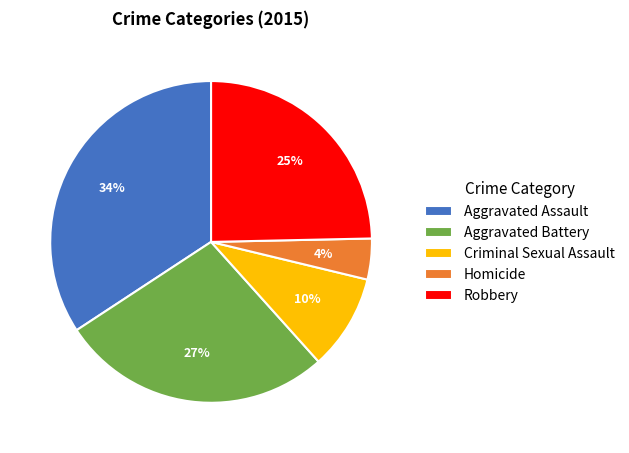

Is there a majority slice in this chart?

No